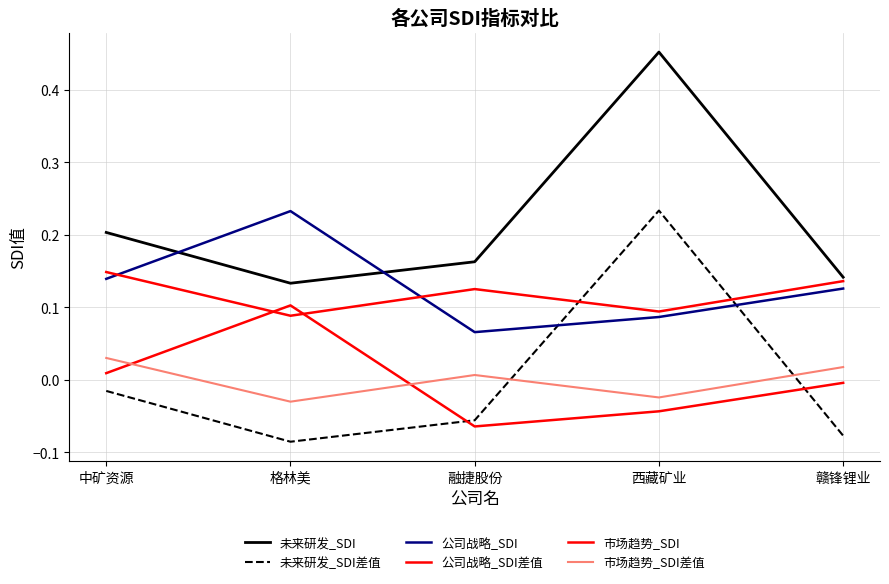

Does the chart have visible grid lines?

Yes